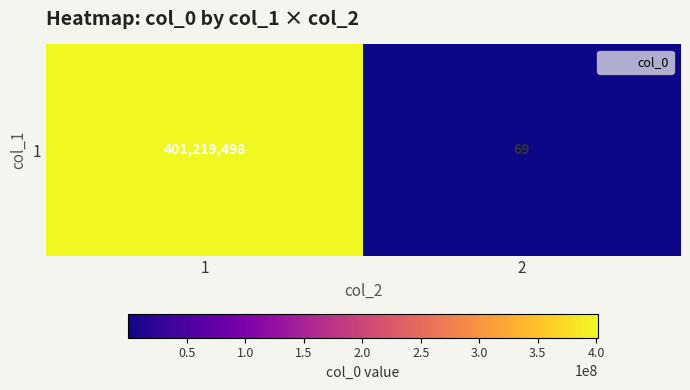

Reading left to right, list all the values displayed in this chart.

401219498	69